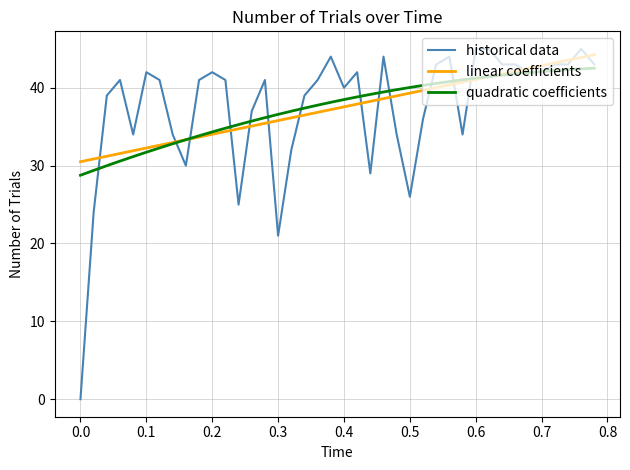

At how many categories does at least one series exceed 28?

40